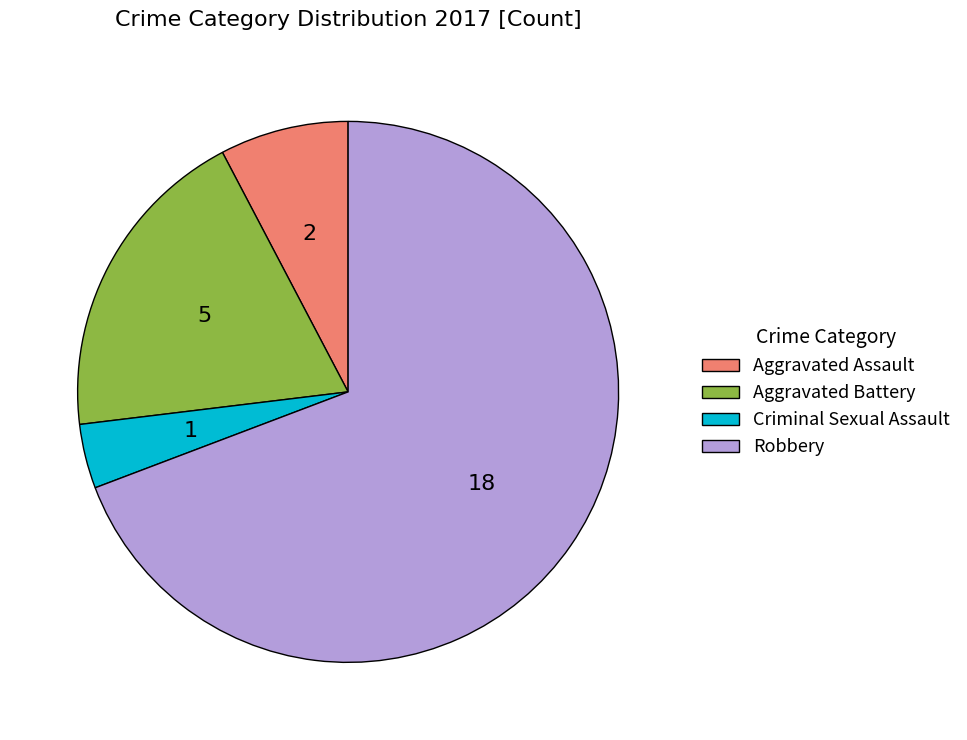

What is the largest slice in the pie chart?

Robbery